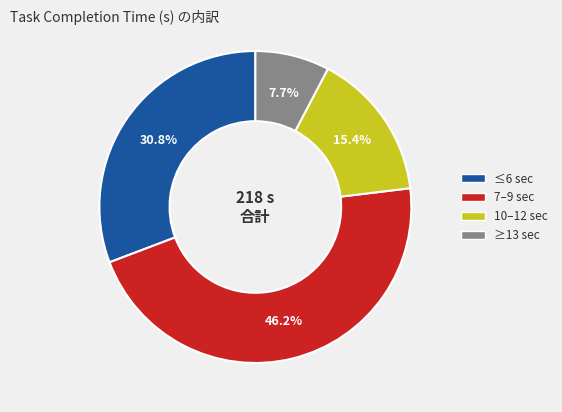

Does any single category account for the majority?

No